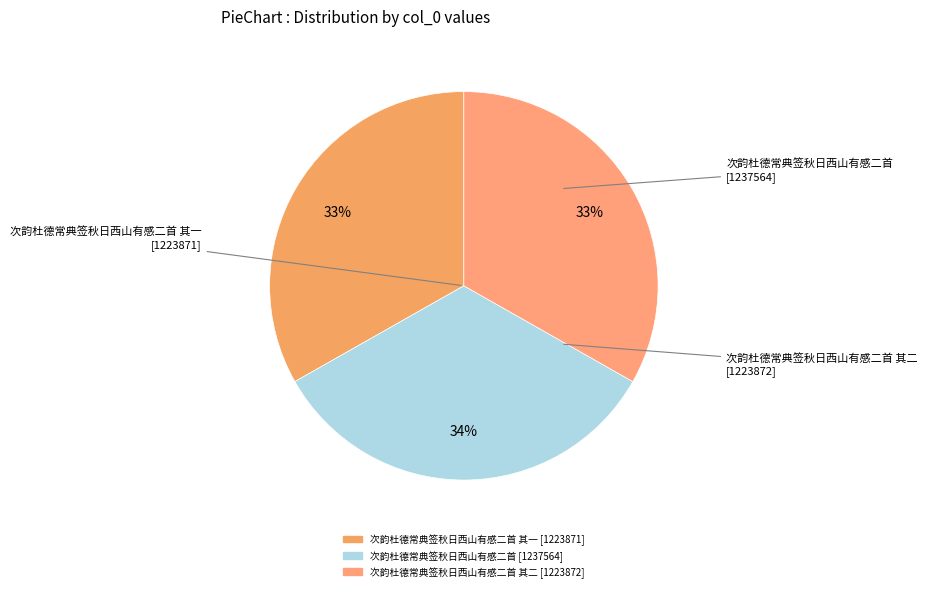

How many slices are in this pie chart?

3